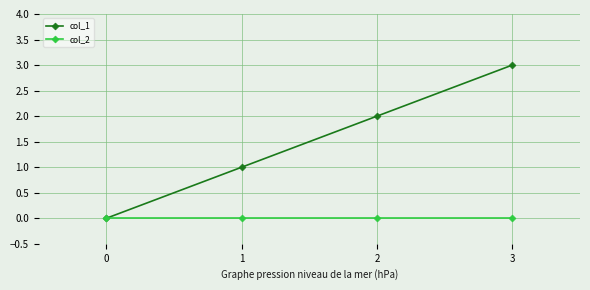

Does the chart display data point markers on the line(s)?

Yes